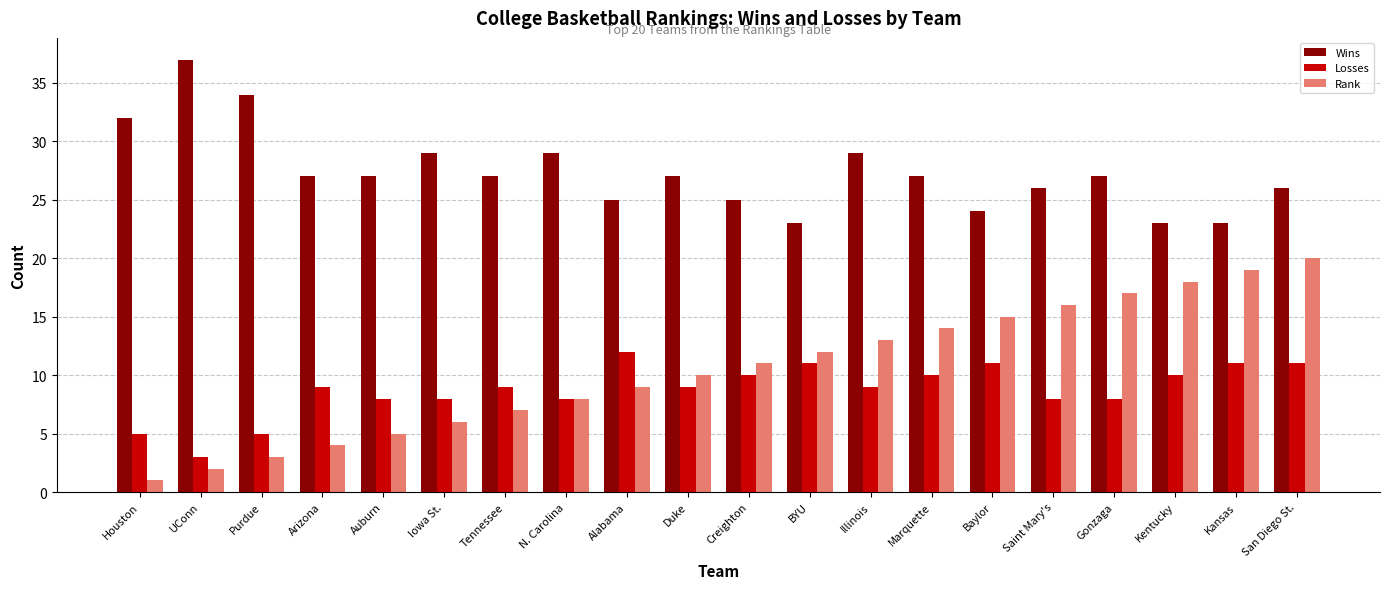

List the series in order of their peak value, lowest first.

Losses, Rank, Wins